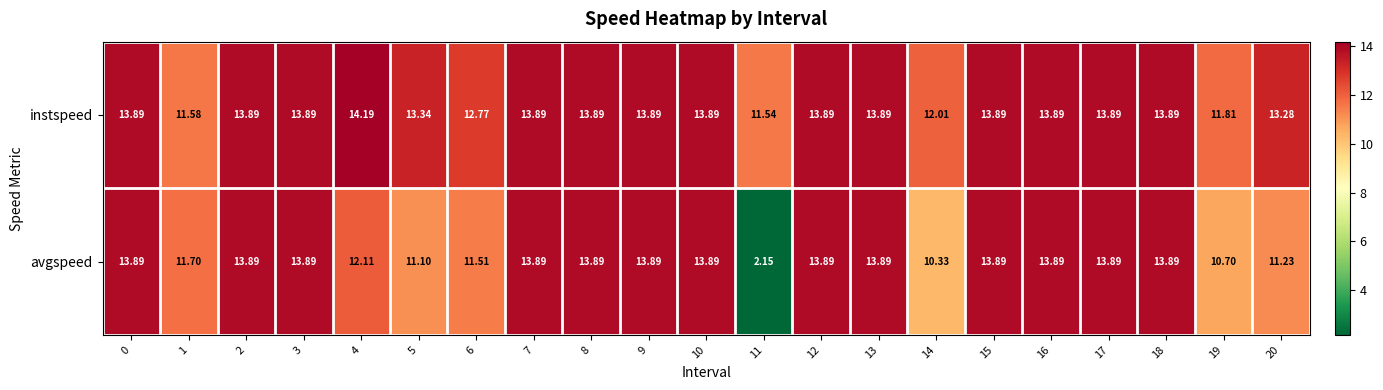

List the series in order of their overall mean, lowest first.

avgspeed, instspeed